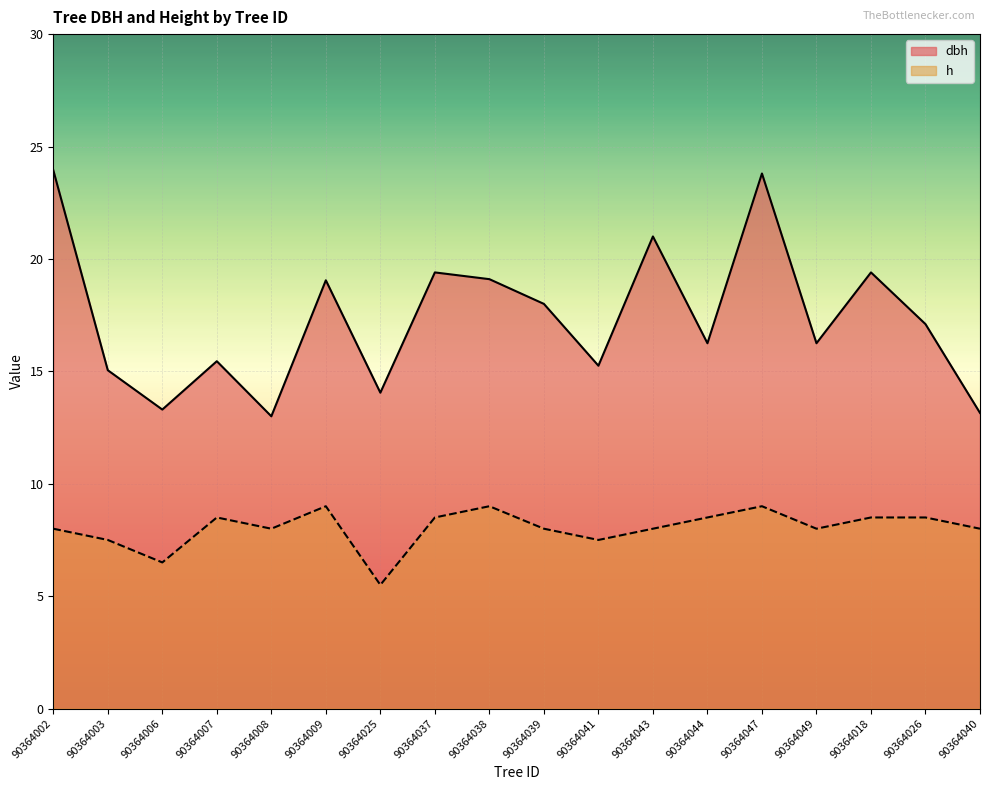

True or false: dbh and h intersect in this chart.

False